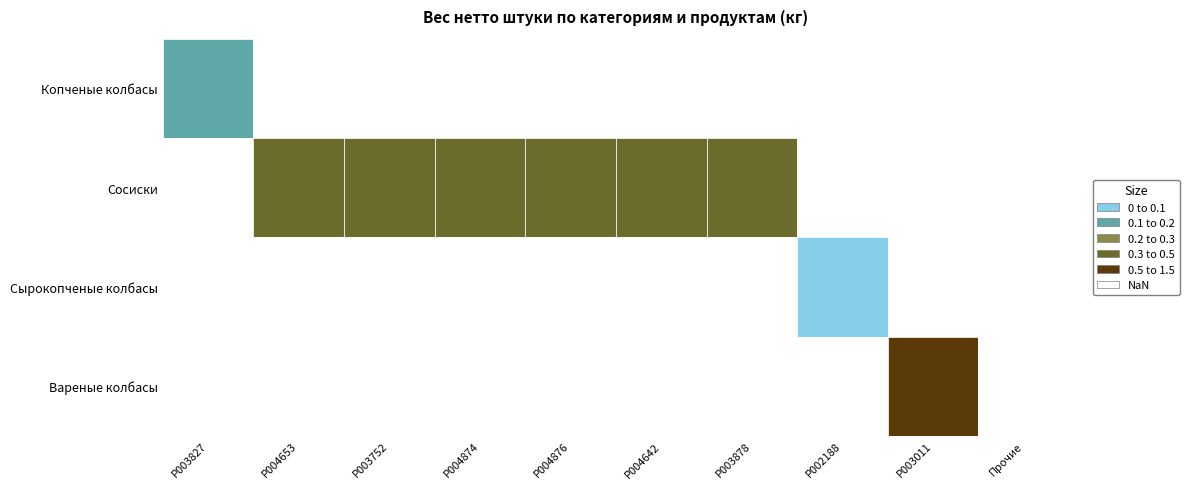

True or false: Вареные колбасы has a value of -0.8 at 4.

False